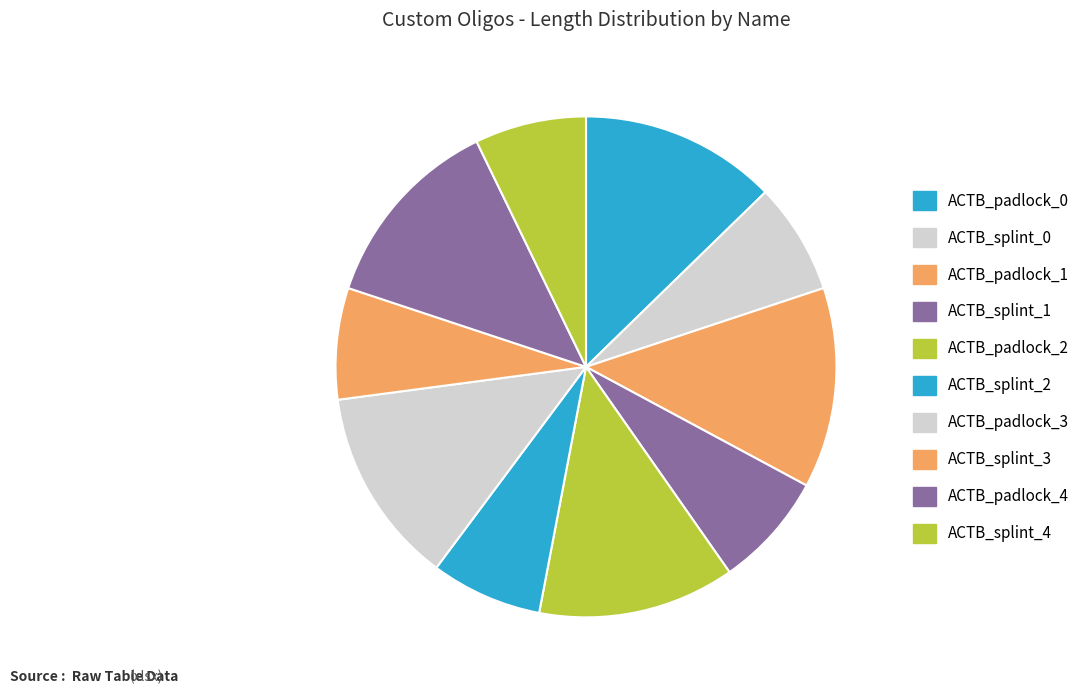

How many segments does this pie chart have?

10